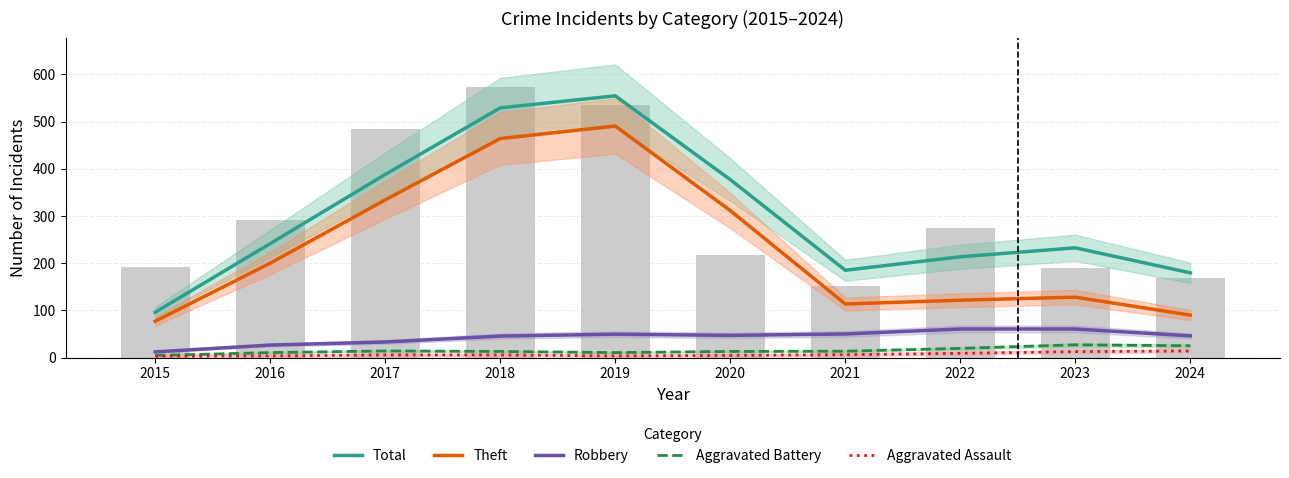

Which has a higher value, 2016 or 2023?

2016